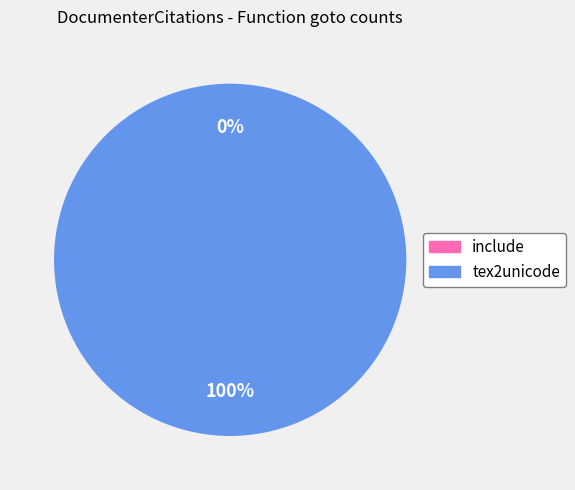

Does tex2unicode represent more than half of the total?

Yes